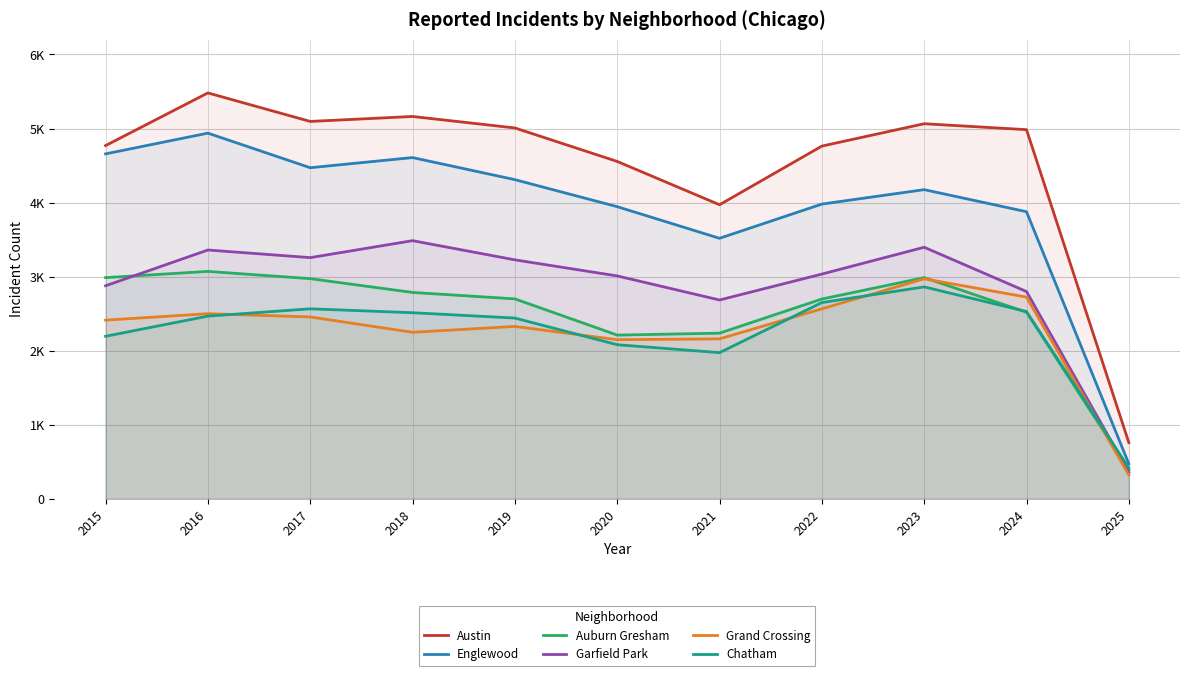

What is the total value across all series at 2016?

21817